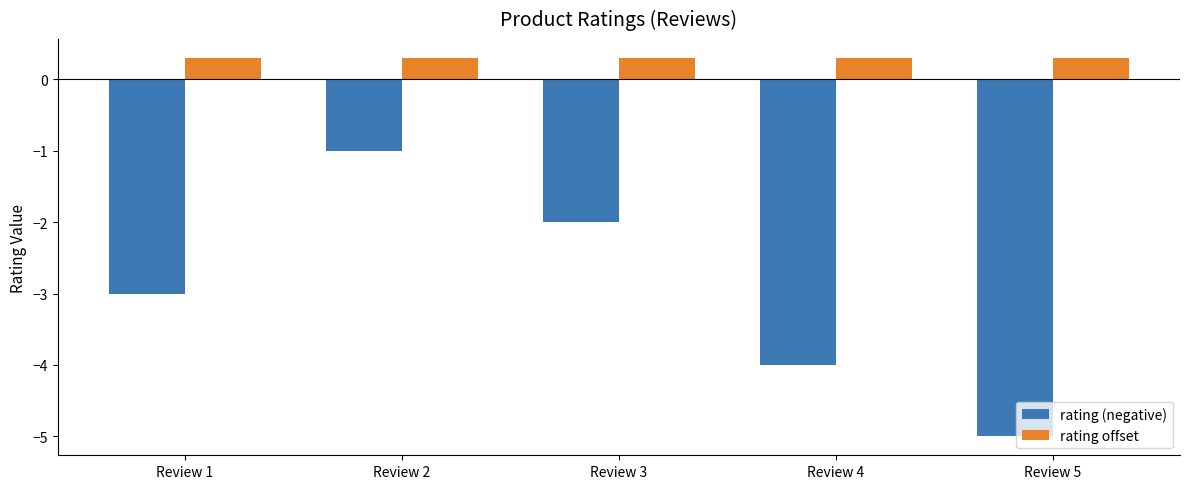

How many bars are there in total?

10